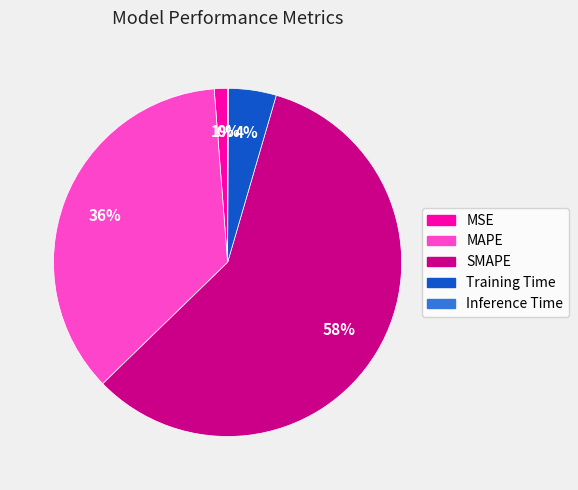

What is the largest slice in the pie chart?

SMAPE